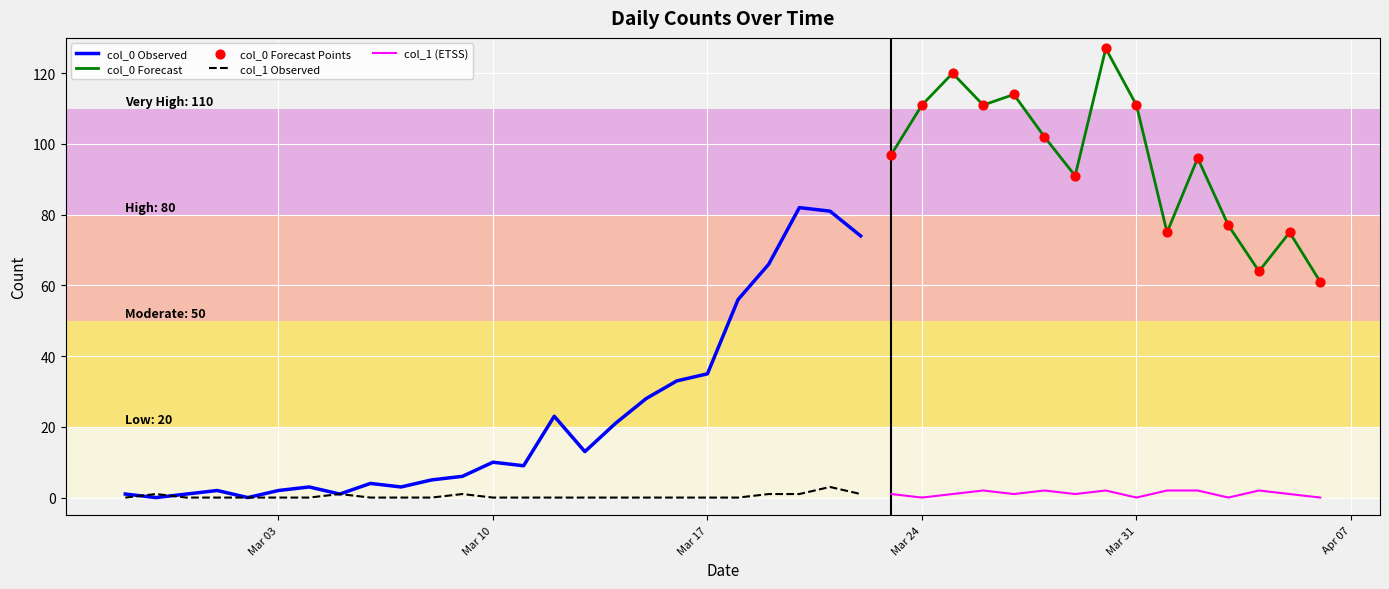

Which series contains the lowest Y value?

col_0